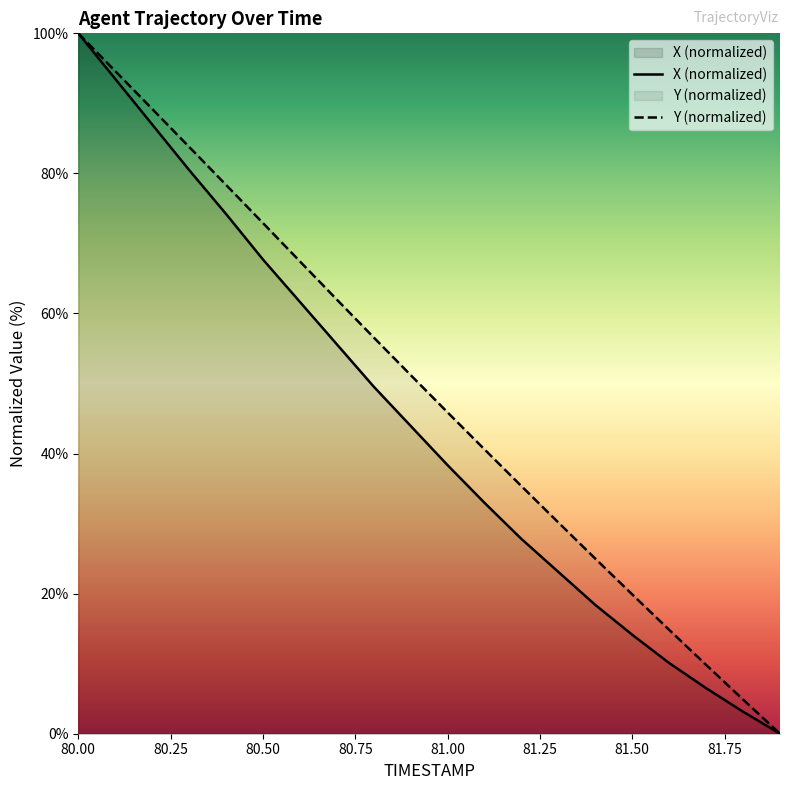

Between 81.3 and 81.6, which series saw the biggest shift?

Y